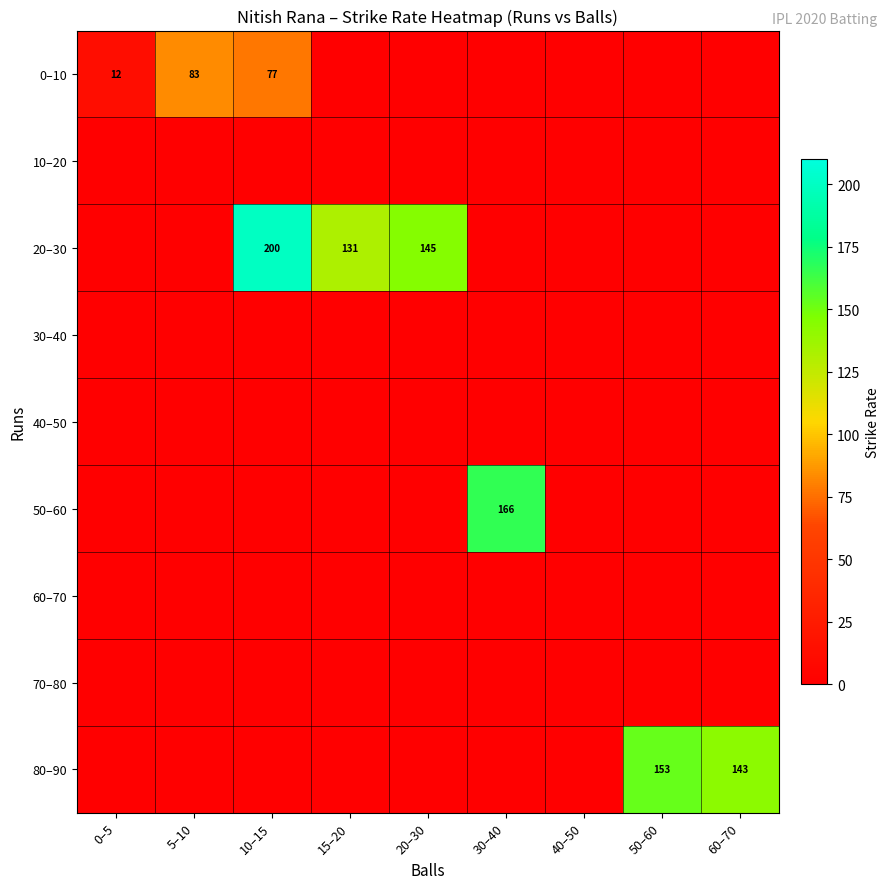

Is it true that 80–90 equals 153 at 50–60?

True